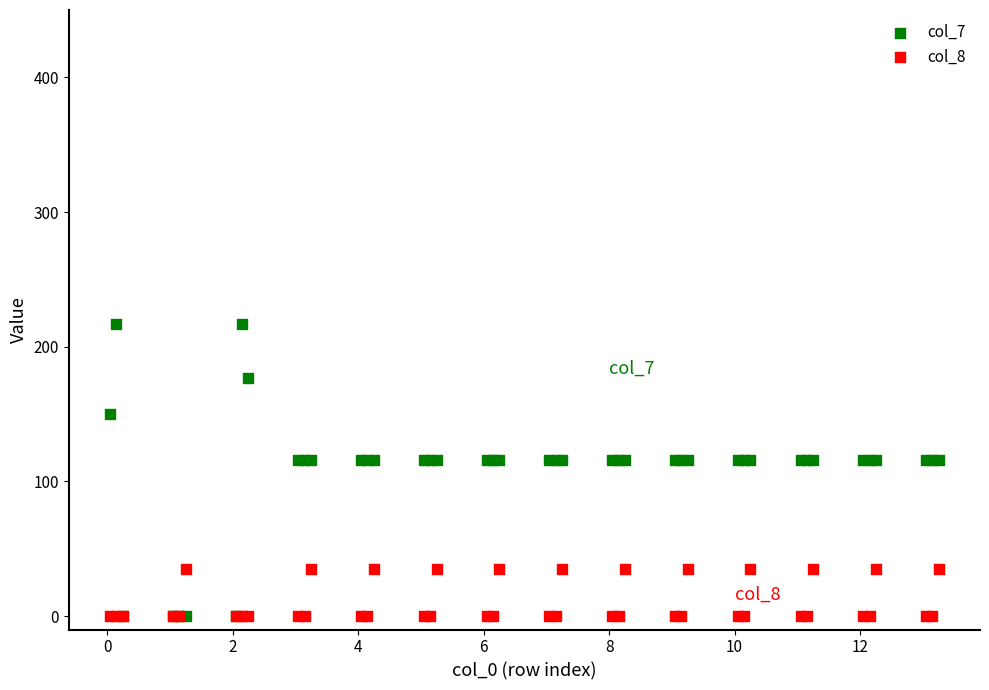

What are all the series names shown in the legend?

col_7, col_8